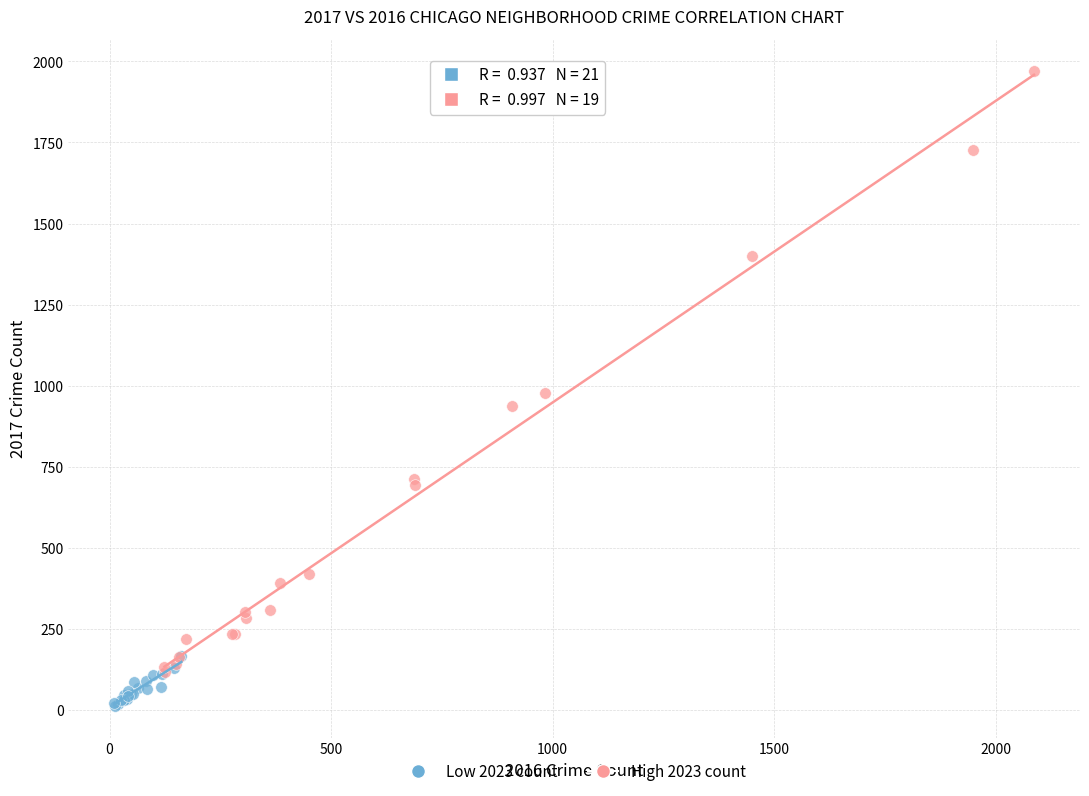

Which series contains the lowest Y value?

Low 2023 count